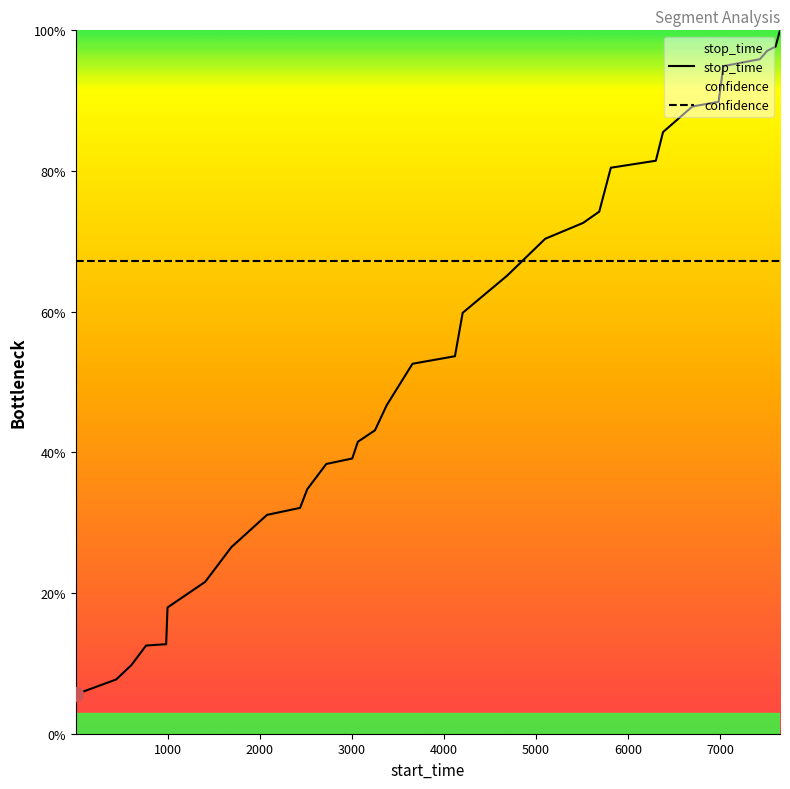

What is the average value of the stop_time series?

54.0